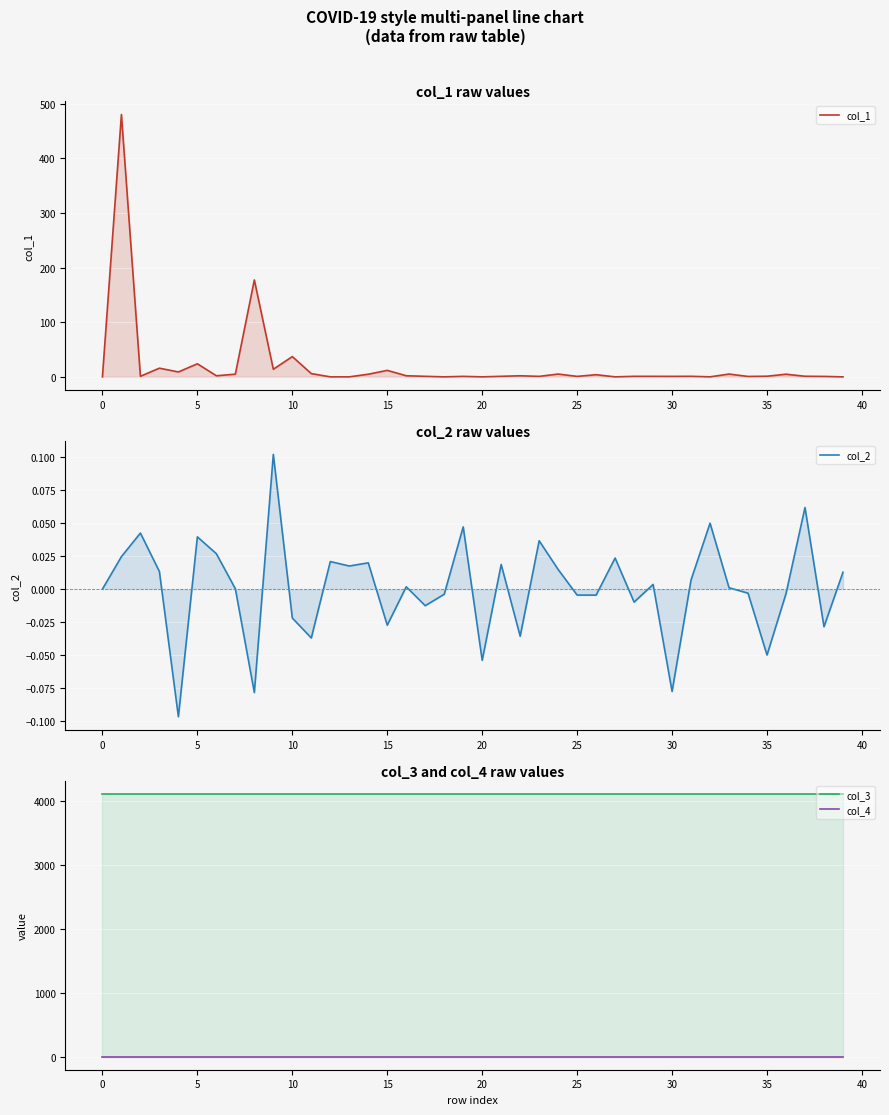

Which has a higher value, 24 or 36?

24